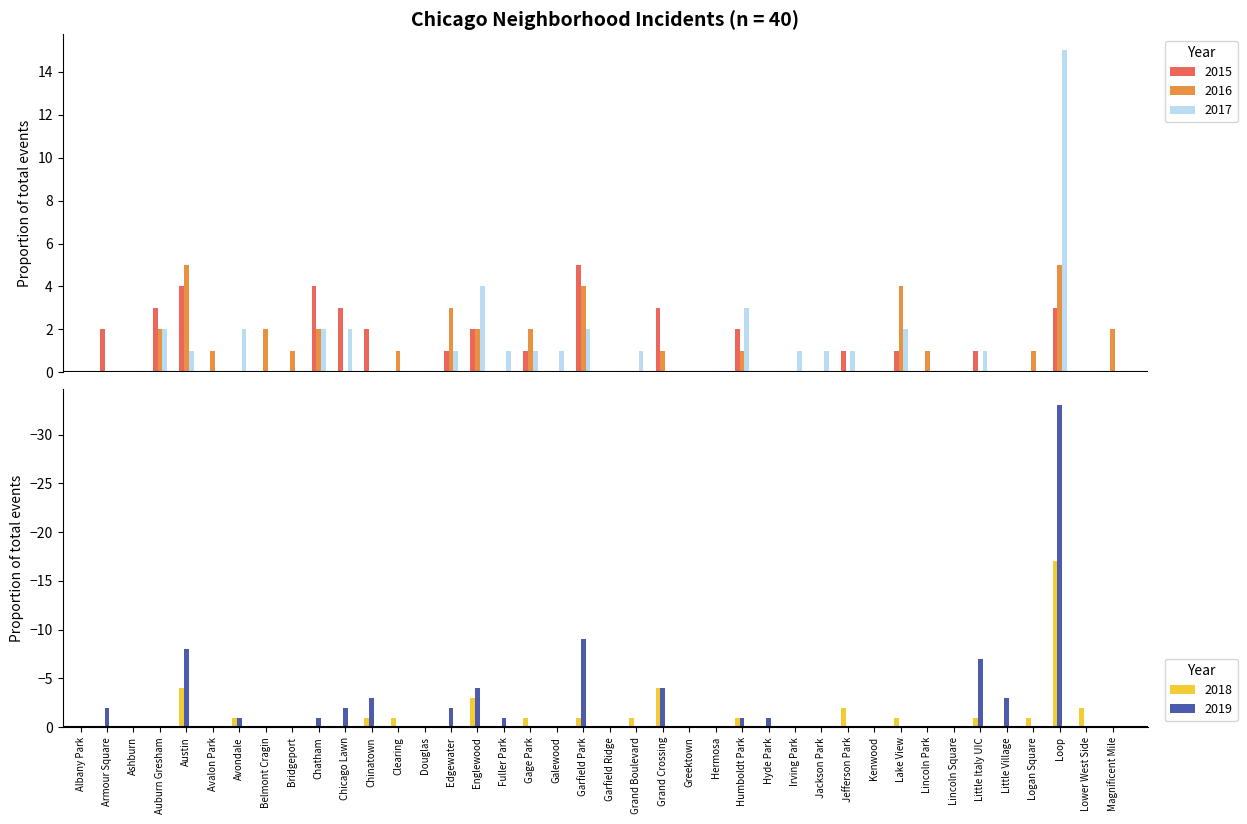

Reading left to right, list all the values displayed in this chart.

2015: 0	2	0	3	4	0	0	0	0	4	3	2	0	0	1	2	0	1	0	5	0	0	3	0	0	2	0	0	0	1	0	1	0	0	1	0	0	3	0	0
2016: 0	0	0	2	5	1	0	2	1	2	0	0	1	0	3	2	0	2	0	4	0	0	1	0	0	1	0	0	0	0	0	4	1	0	0	0	1	5	0	2
2017: 0	0	0	2	1	0	2	0	0	2	2	0	0	0	1	4	1	1	1	2	0	1	0	0	0	3	0	1	1	1	0	2	0	0	1	0	0	15	0	0
2018: 0	0	0	0	-4	0	-1	0	0	0	0	-1	-1	0	0	-3	0	-1	0	-1	0	-1	-4	0	0	-1	0	0	0	-2	0	-1	0	0	-1	0	-1	-17	-2	0
2019: 0	-2	0	0	-8	0	-1	0	0	-1	-2	-3	0	0	-2	-4	-1	0	0	-9	0	0	-4	0	0	-1	-1	0	0	0	0	0	0	0	-7	-3	0	-33	0	0